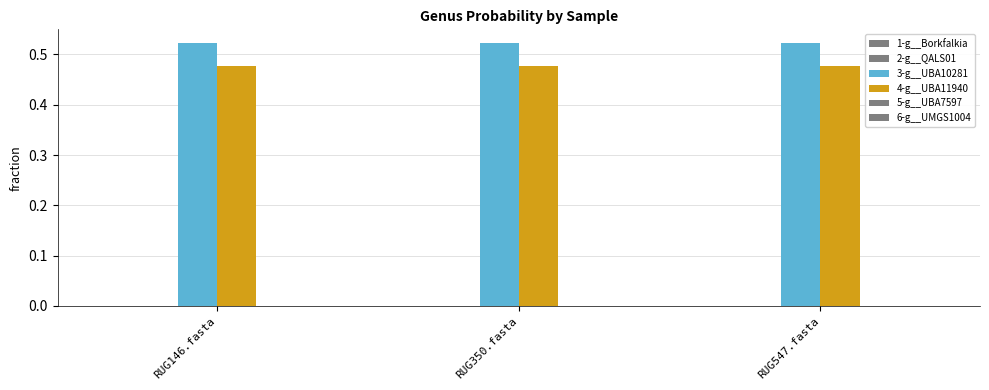

How many groups of bars are there?

3